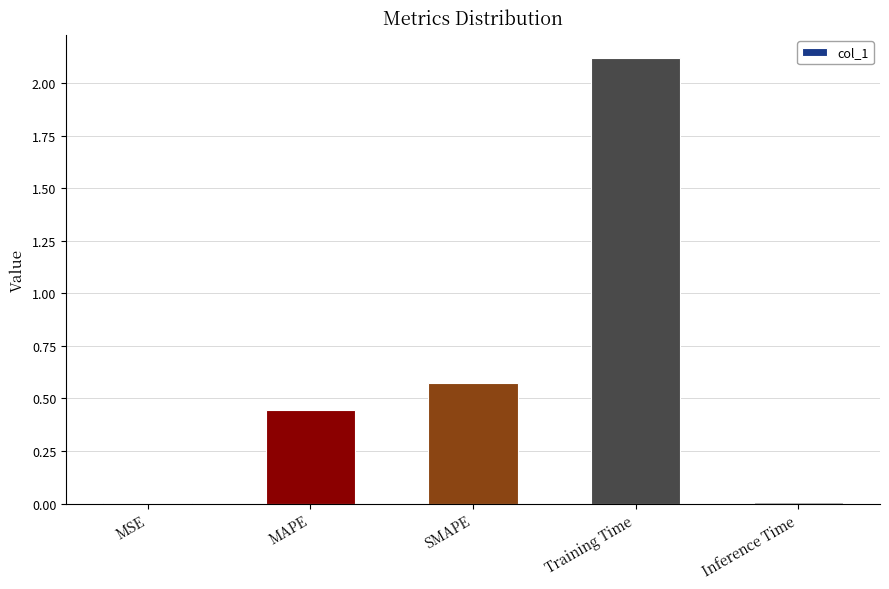

What is the greatest value displayed?

2.1